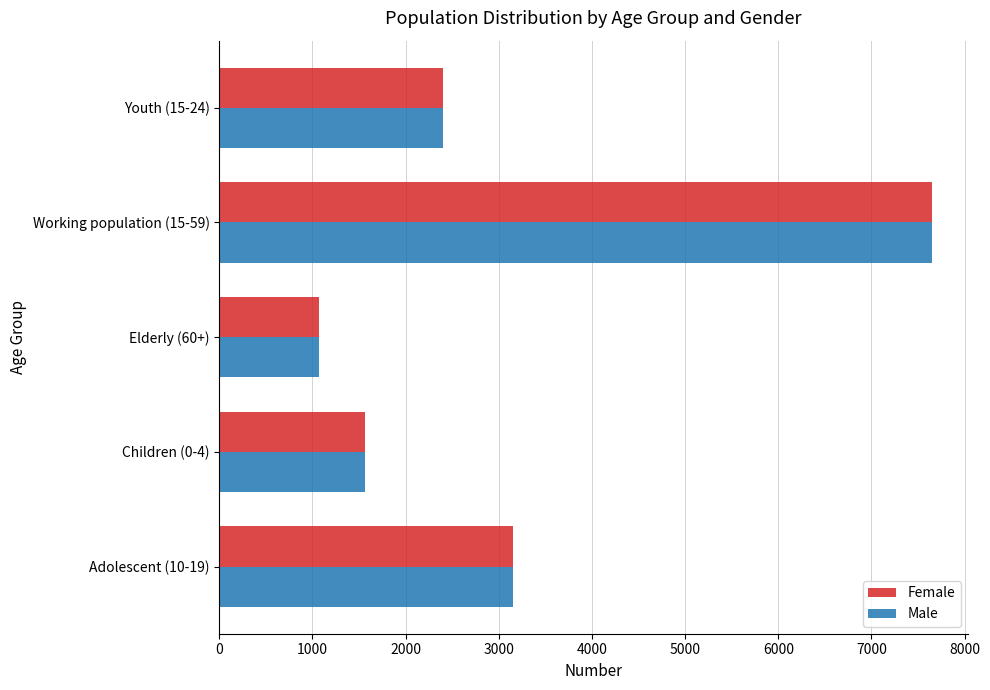

Rank the categories by Female value from lowest to highest.

Elderly (60+), Children (0-4), Youth (15-24), Adolescent (10-19), Working population (15-59)